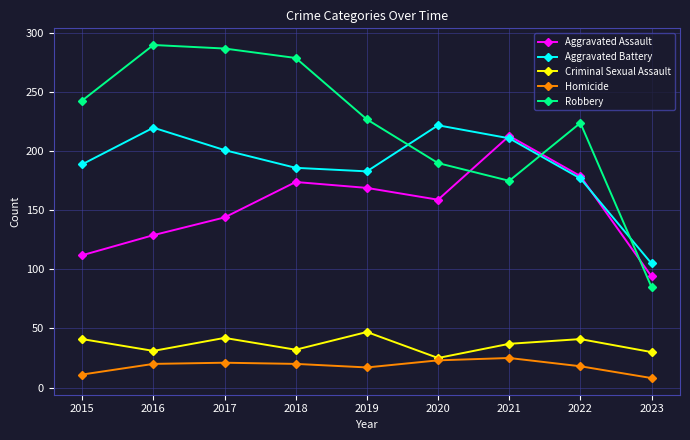

What is the smallest value displayed?

8